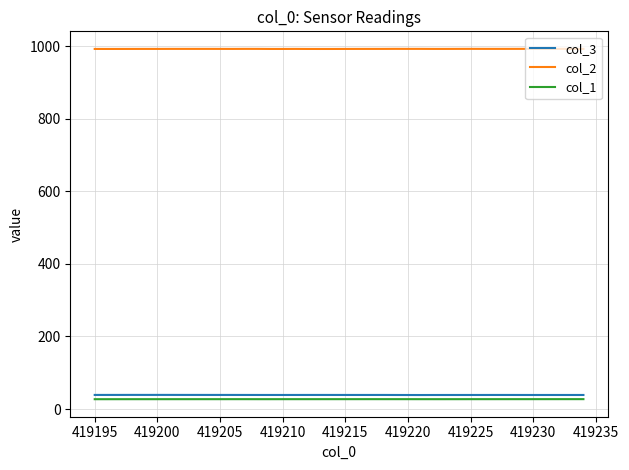

True or false: col_3 and col_2 cross at least once.

False